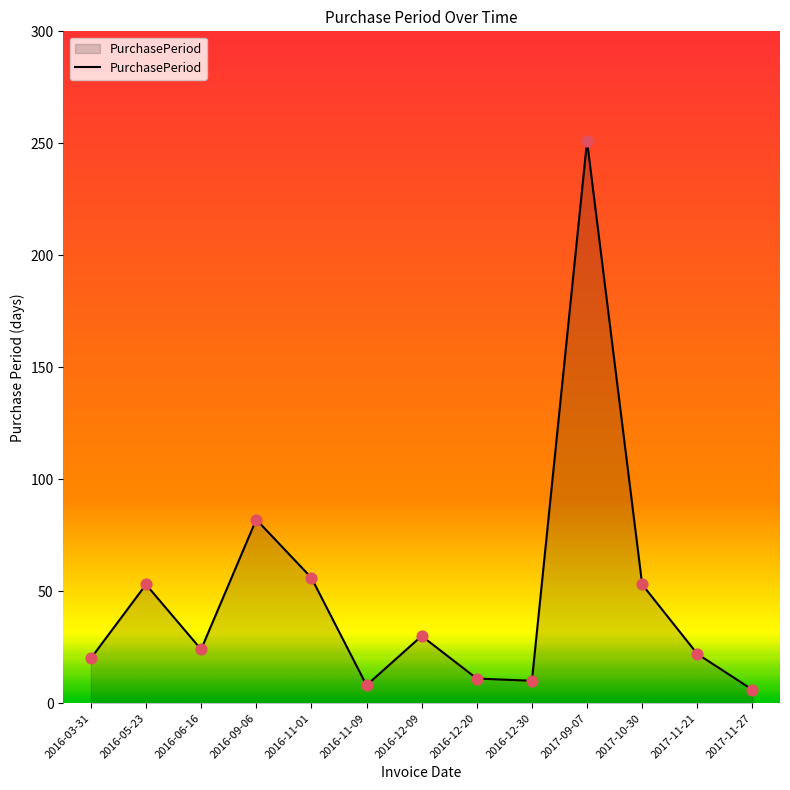

Approximately how many times larger is the value at 2017-10-30 compared to 2016-06-16?

2.2